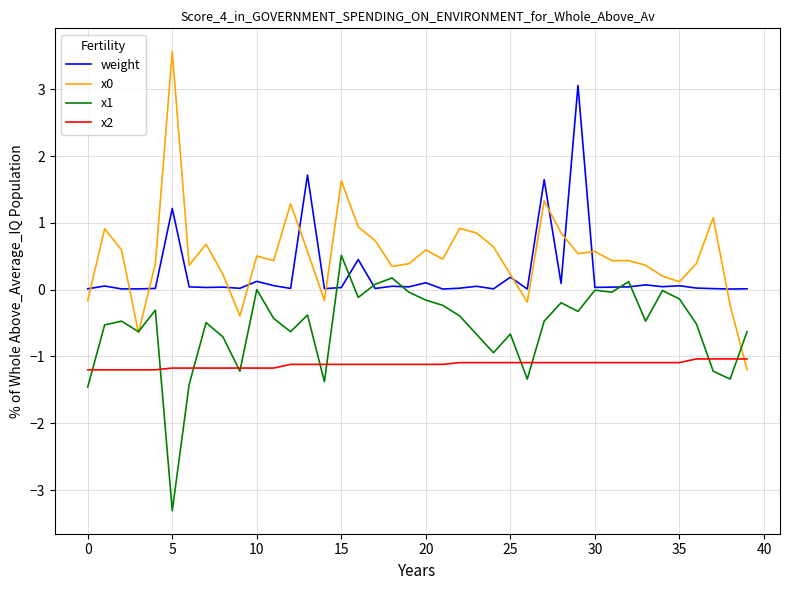

True or false: weight and x0 cross at least once.

True